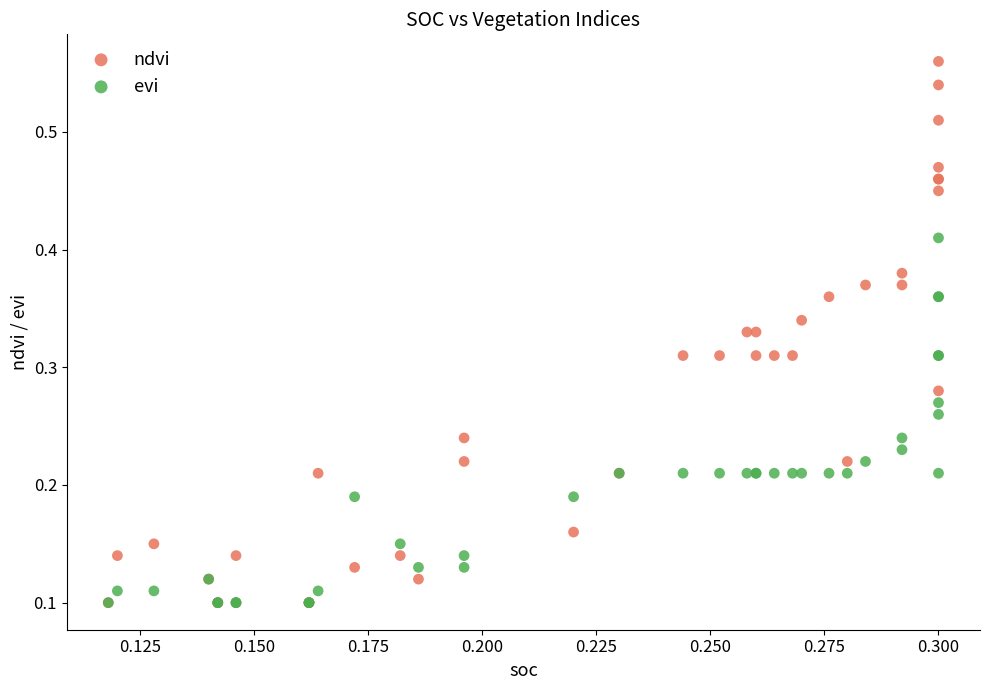

What are all the series names shown in the legend?

ndvi, evi